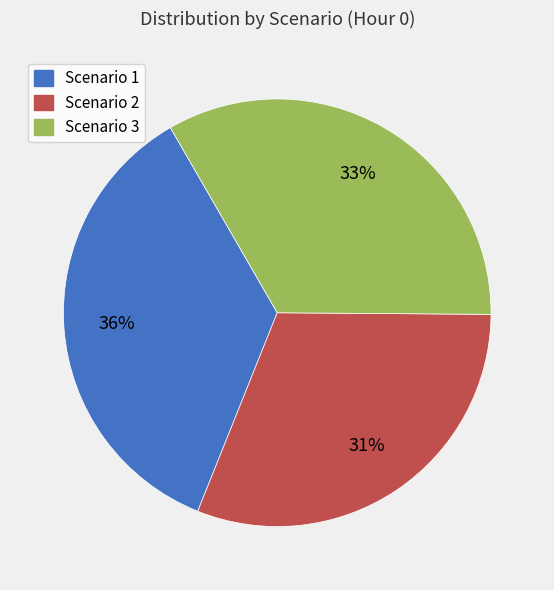

Which category has the smallest portion of the pie?

Scenario 2